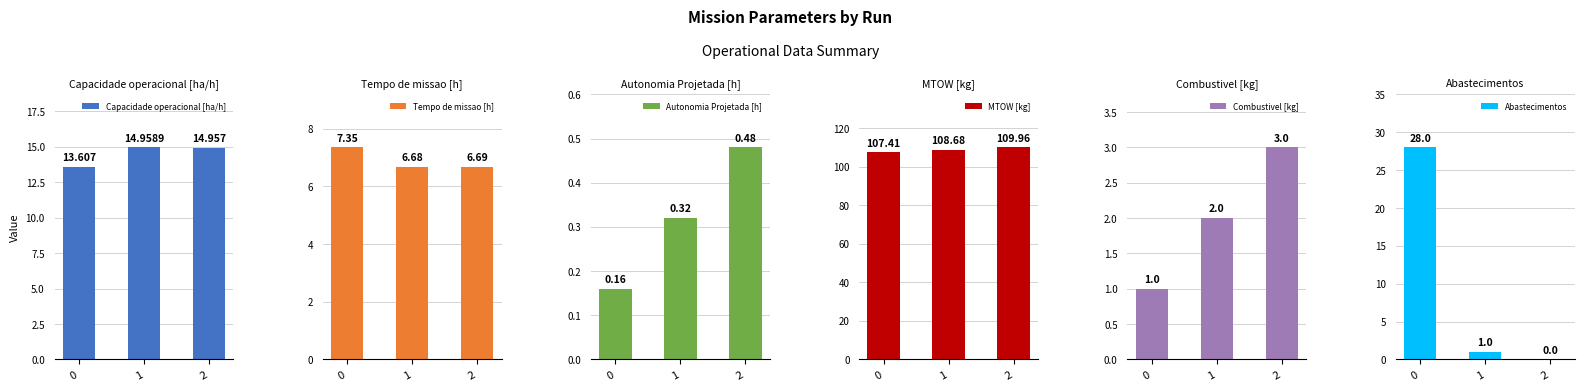

Read the Tempo de missao [h] value at 0.

7.3